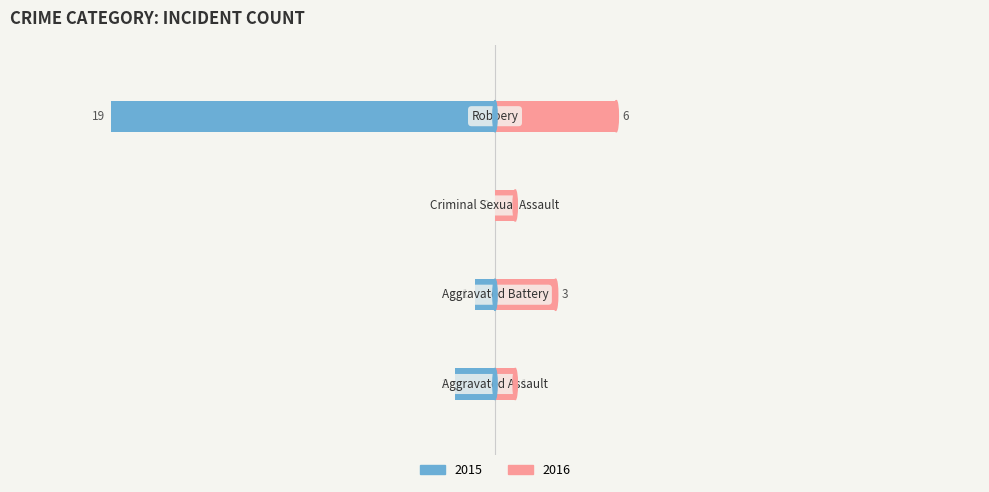

What is the average value of the Left series?

-6